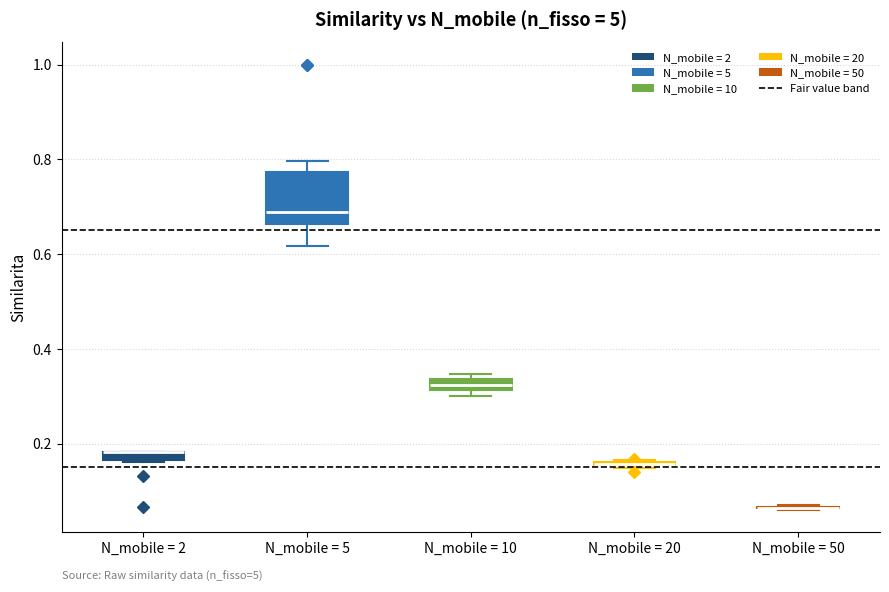

Where is the lower edge of the box for N_mobile = 2 on the y-axis? The values are not printed on the chart, so give them approximately, as read against the axis.

0.16